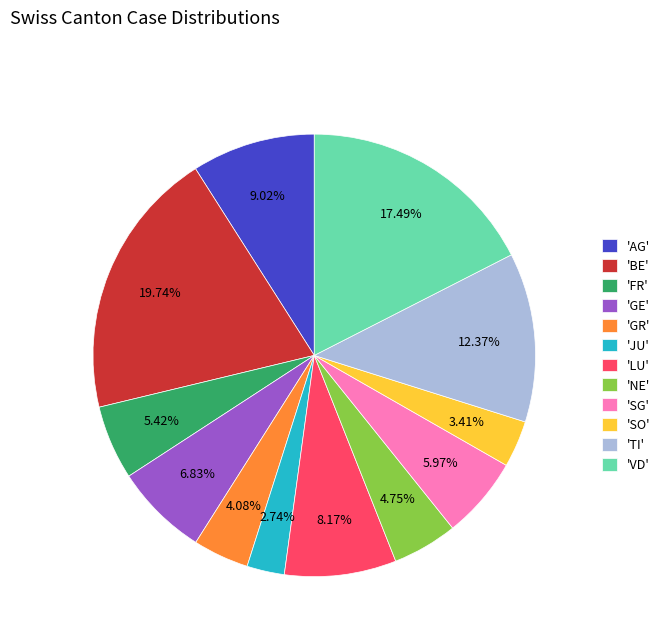

Which category has the smallest portion of the pie?

'JU'